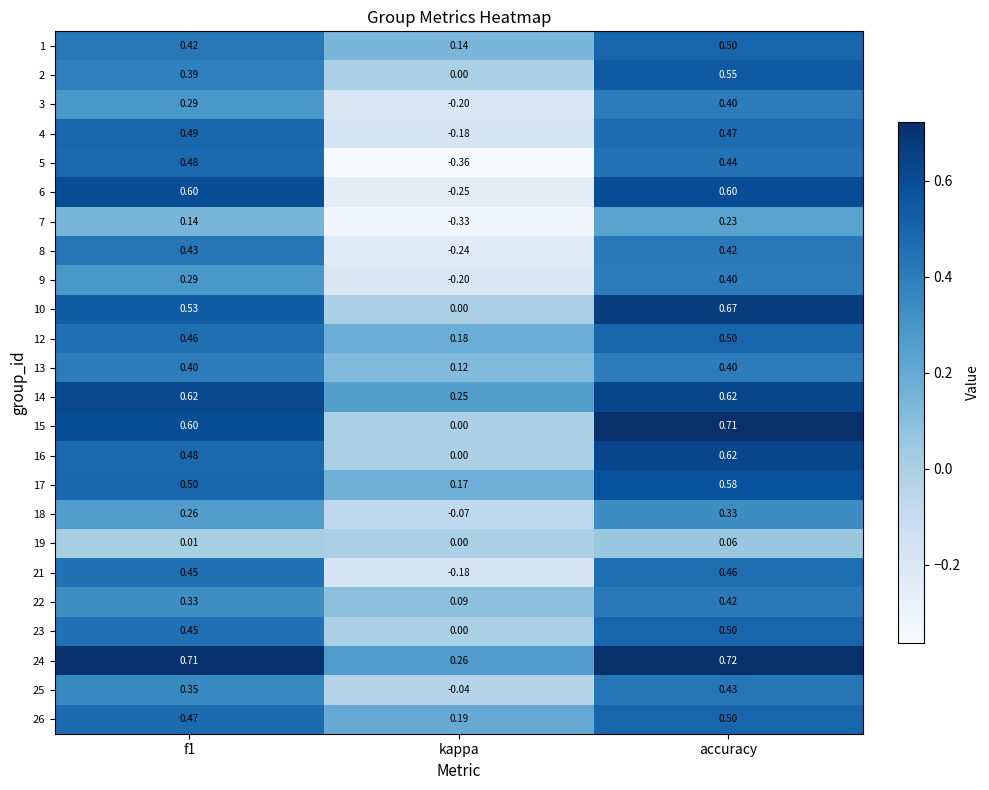

Where is 19 nearest to the value 0?

kappa